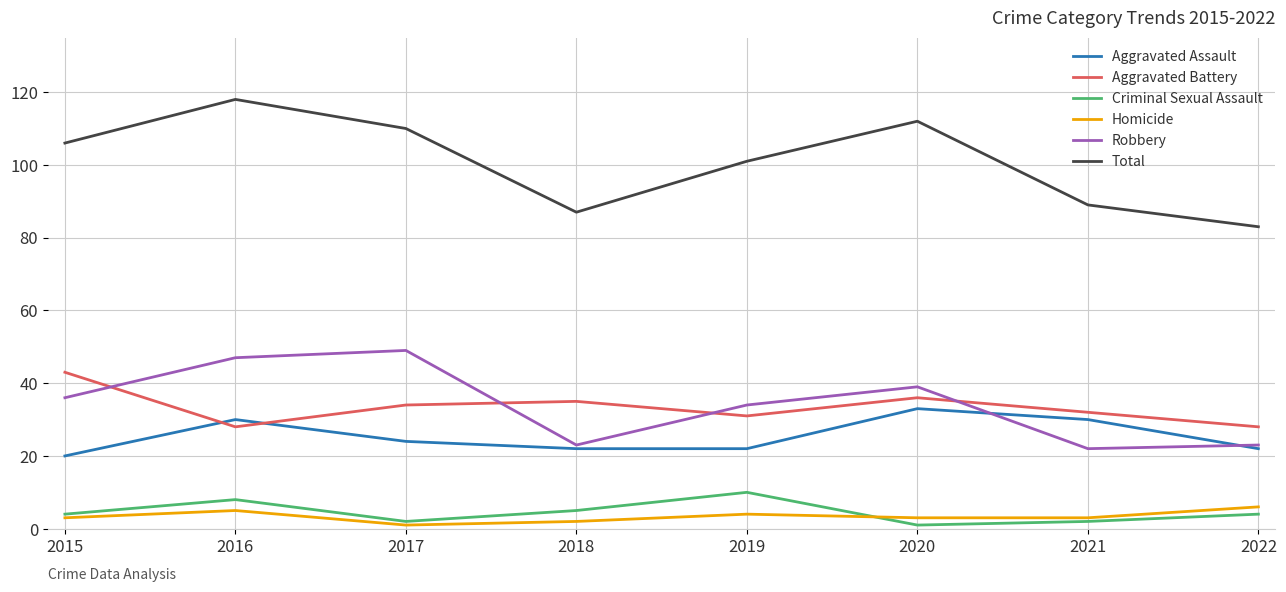

Which series has the largest total across all categories?

Total